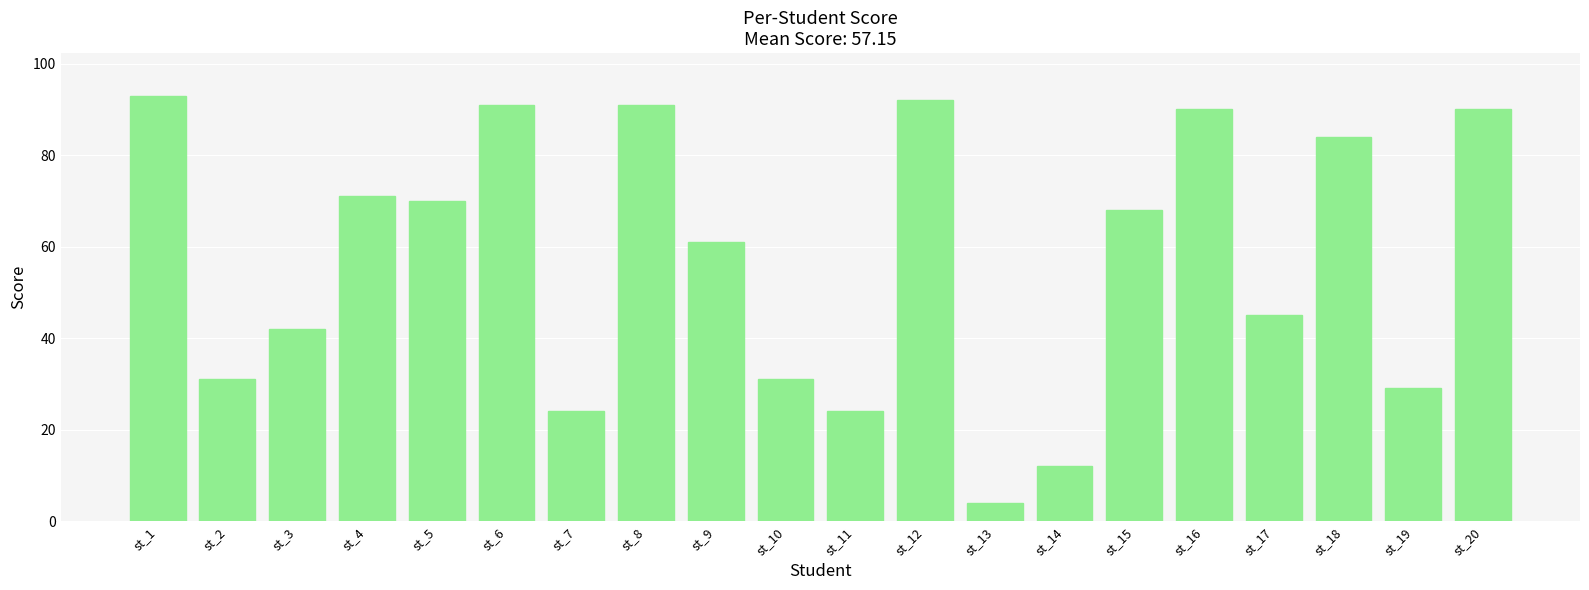

Which label corresponds to the largest value in the chart?

st_1